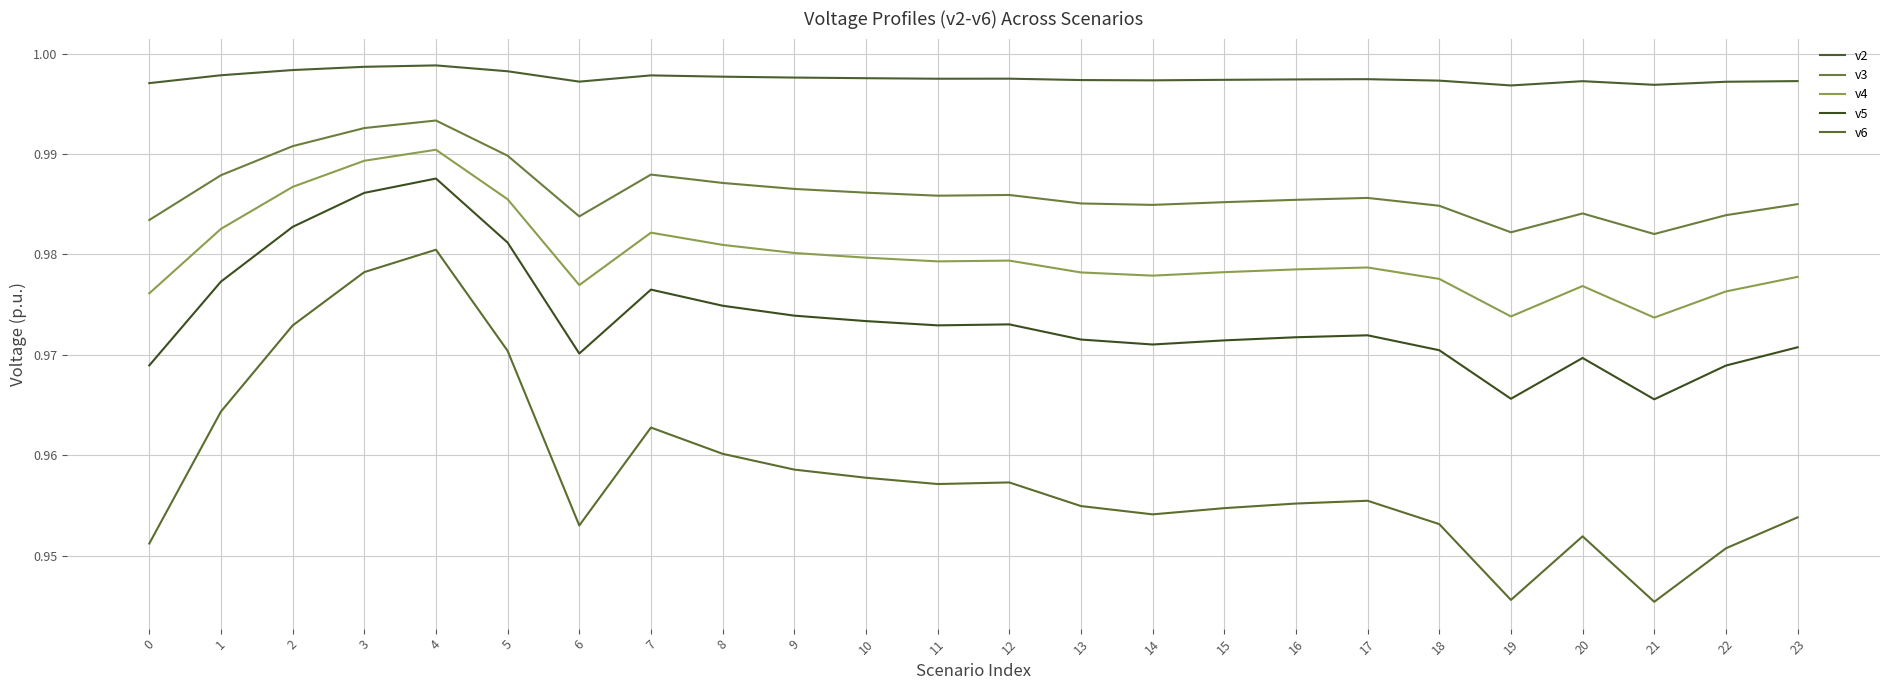

How many lines are shown in the chart?

5